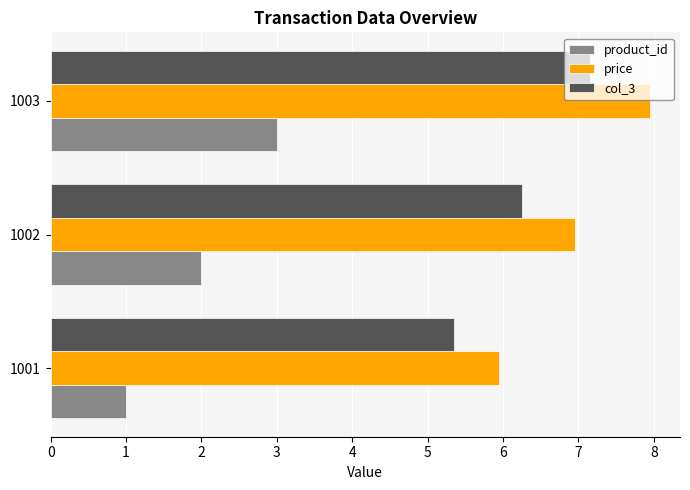

The col_3 series shows 4.1 at 1002. True or false?

False